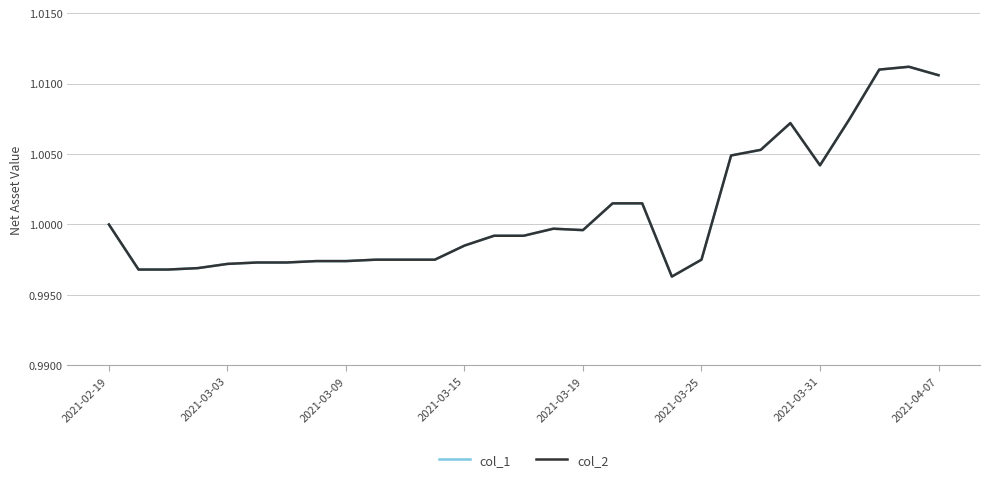

Does the chart have visible grid lines?

Yes